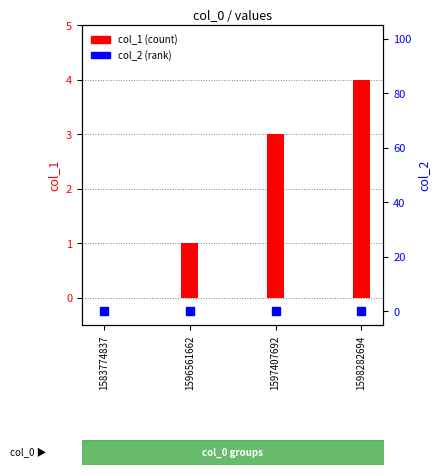

What is the sum of the col_1 values at 1596561662 and 1583774837?

1